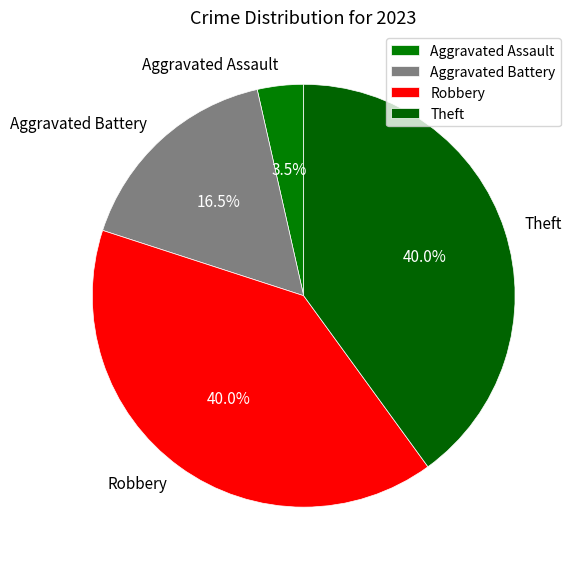

How many slices are in this pie chart?

4